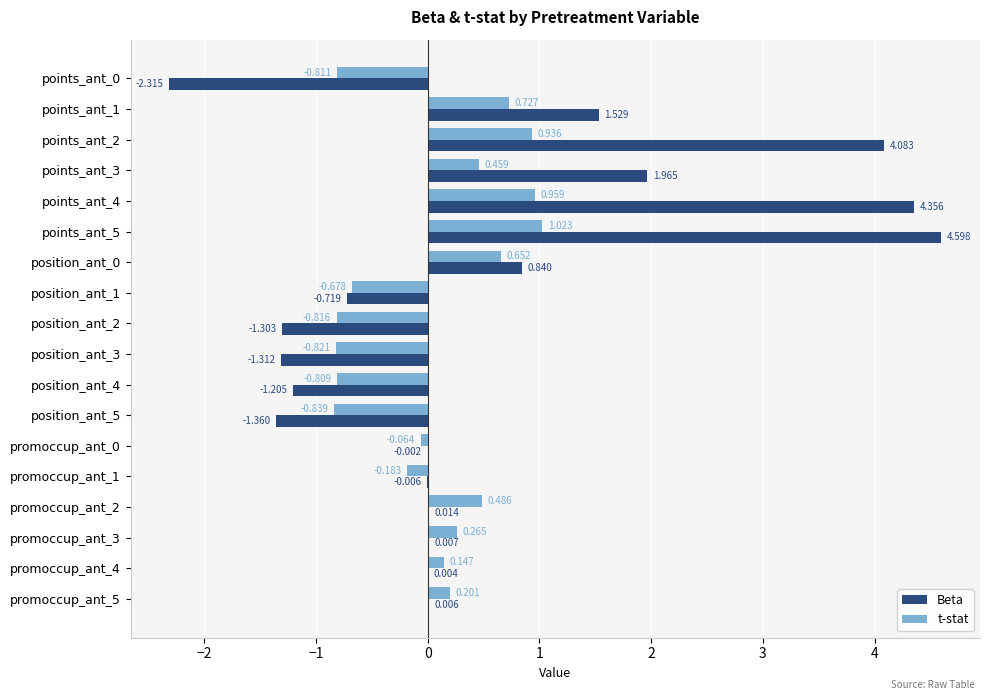

Between position_ant_0 and promoccup_ant_4, which series saw the biggest shift?

Beta